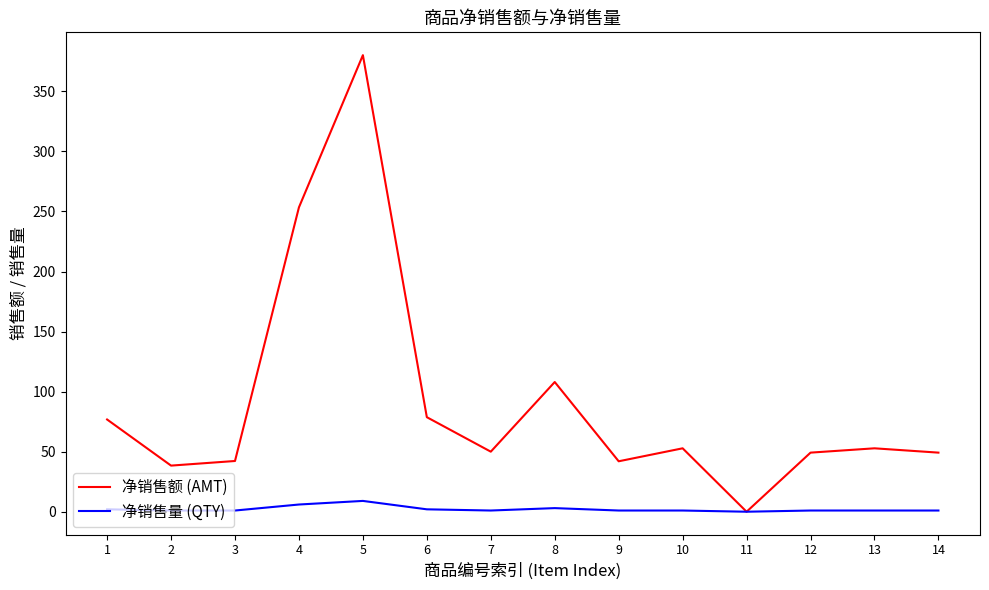

What is the maximum value shown in the chart?

380.2